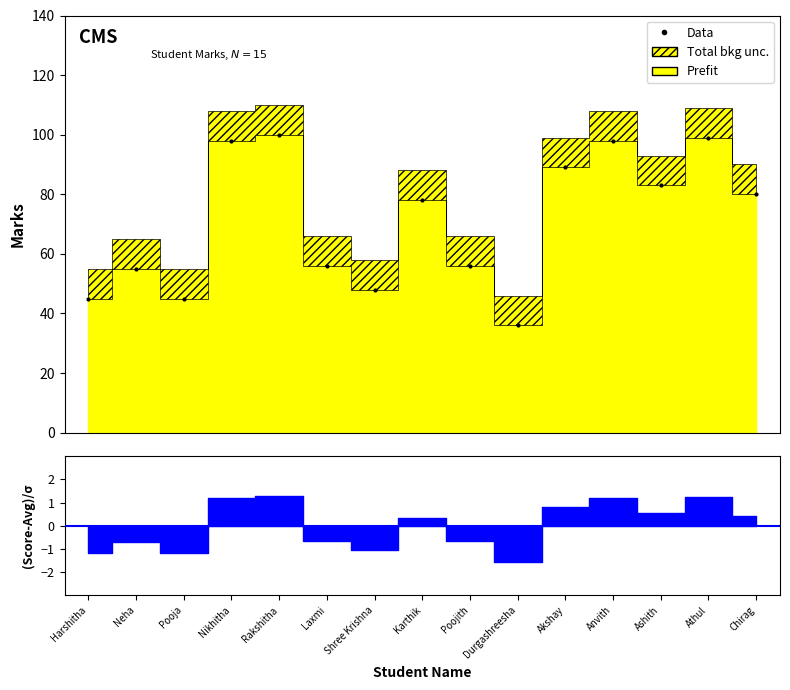

Reading right to left, extract all data points from this chart.

Chirag=80	Athul=99	Ashith=83	Anvith=98	Akshay=89	Durgashreesha=36	Poojith=56	Karthik=78	Shree Krishna=48	Laxmi=56	Rakshitha=100	Nikhitha=98	Pooja=45	Neha=55	Harshitha=45